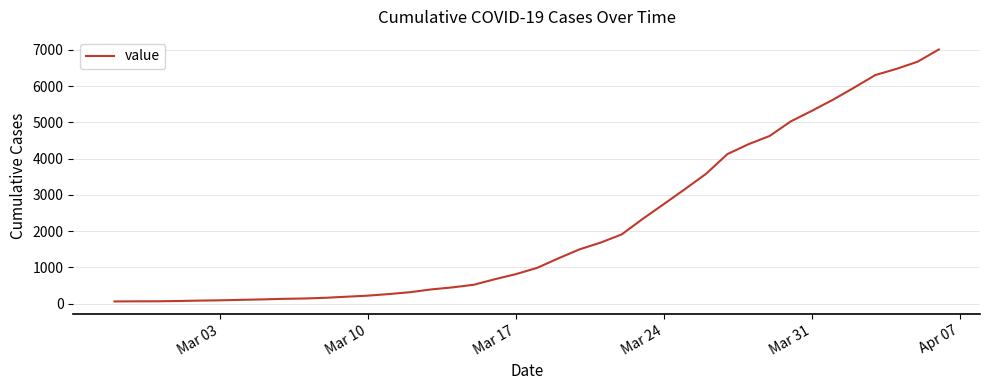

What is the difference between the maximum and minimum values?

6944